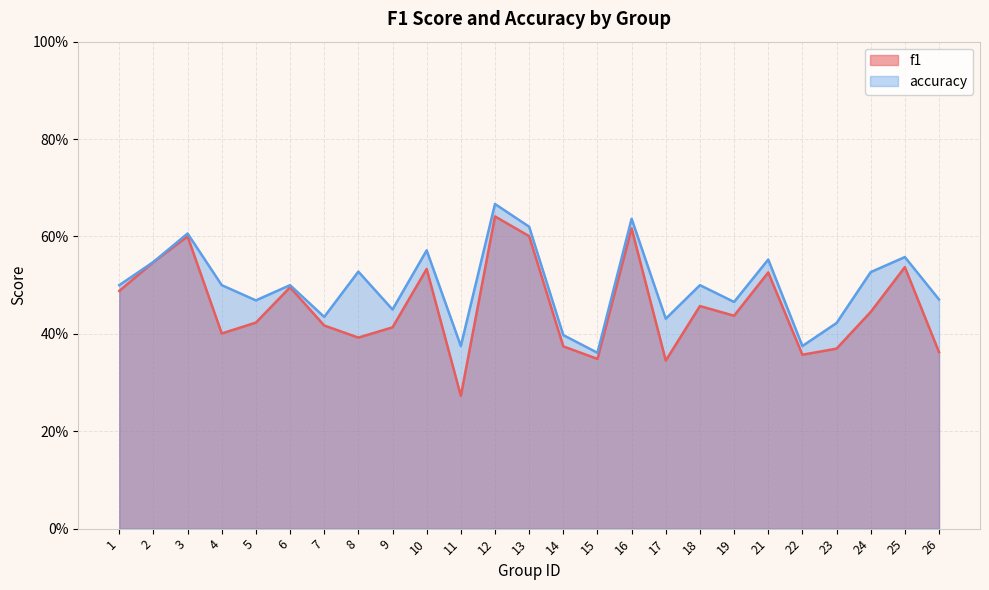

What is the difference between the maximum and minimum values in the f1 series?

0.4